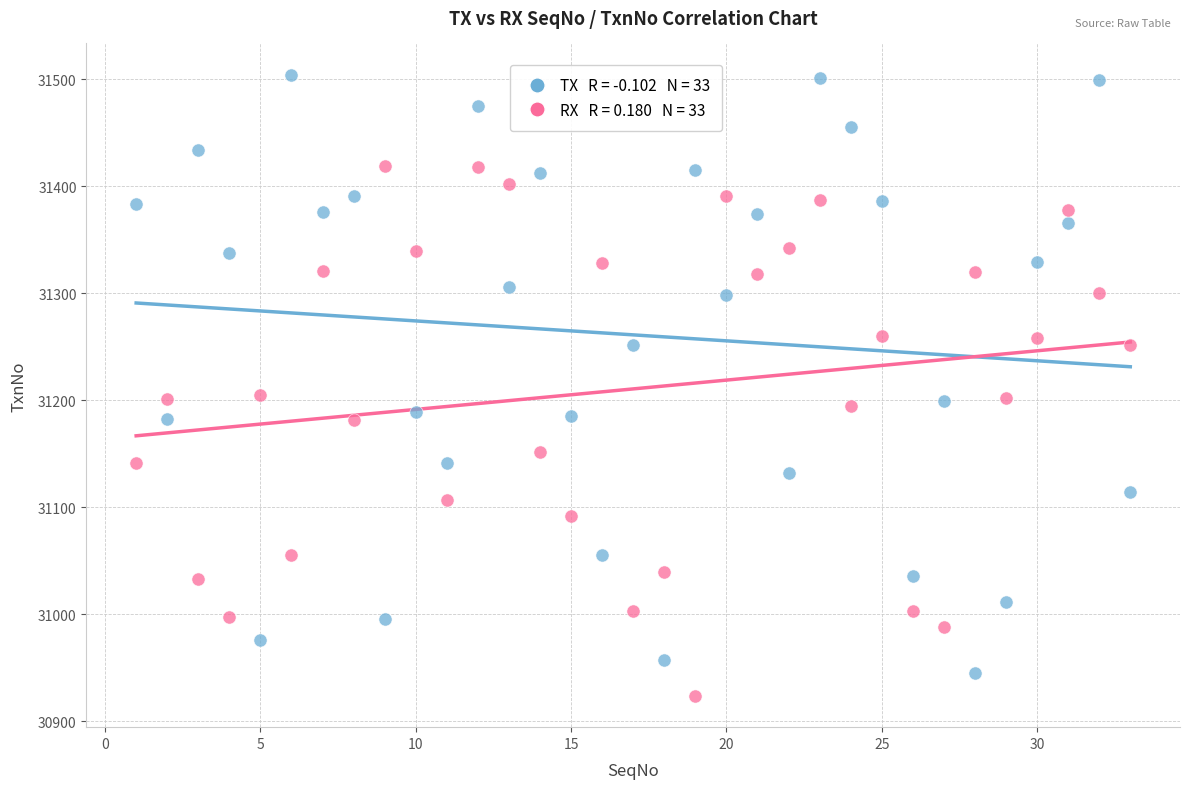

Across all data points, what is the range of X values (max minus min)?

32.0